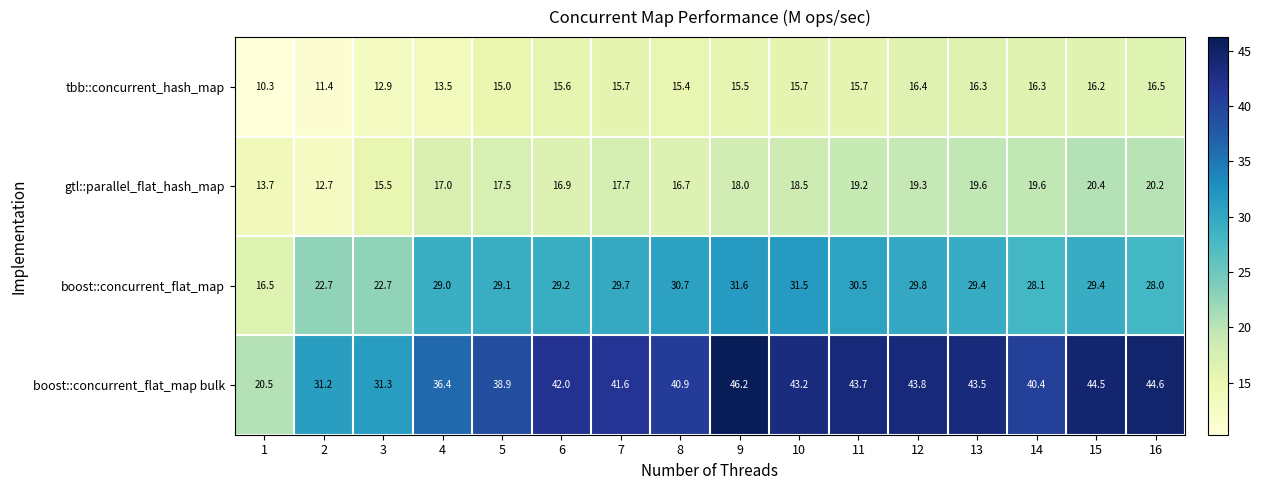

Is it true that boost::concurrent_flat_map bulk equals 38.9 at 5?

True